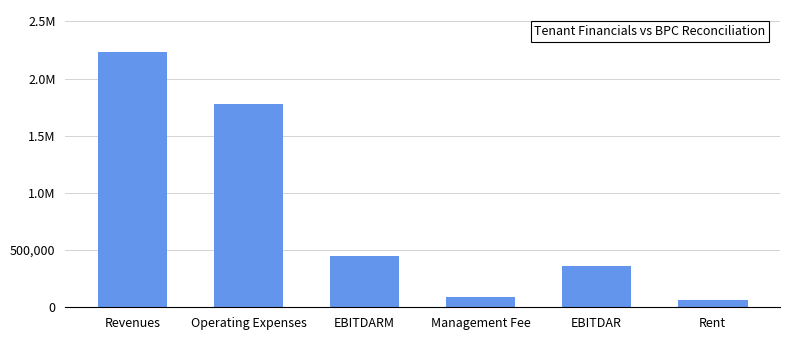

Reading left to right, list all the values displayed in this chart.

Revenues=2231074.6	Operating Expenses=1779149.0	EBITDARM=451925.7	Management Fee=90000.0	EBITDAR=361925.7	Rent=60000.0